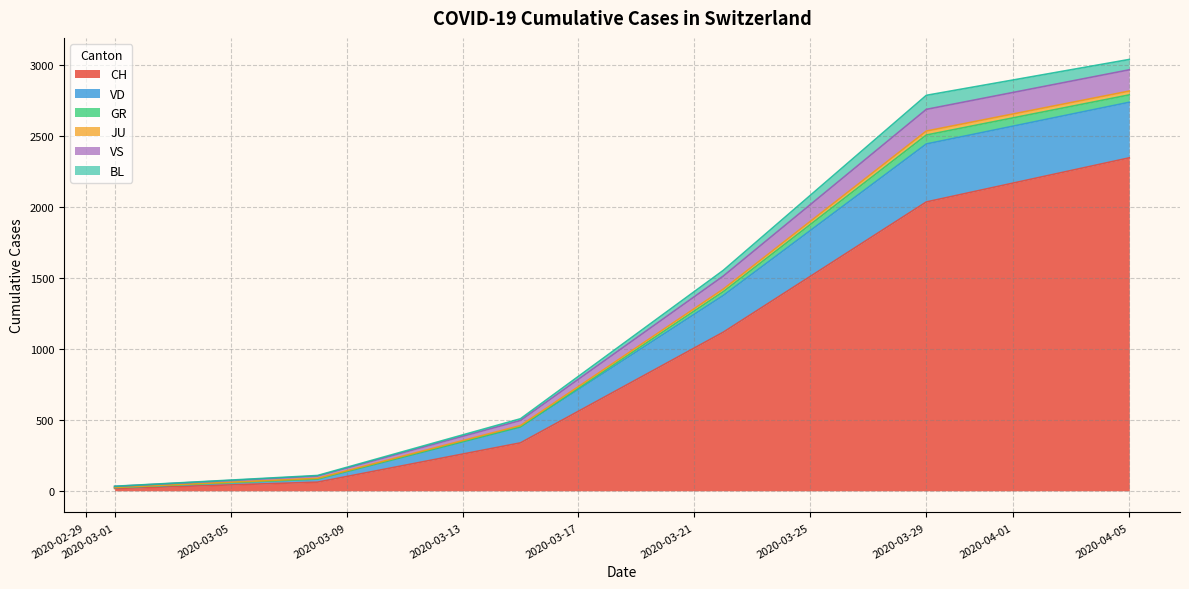

What is the highest value of the CH series?

2348